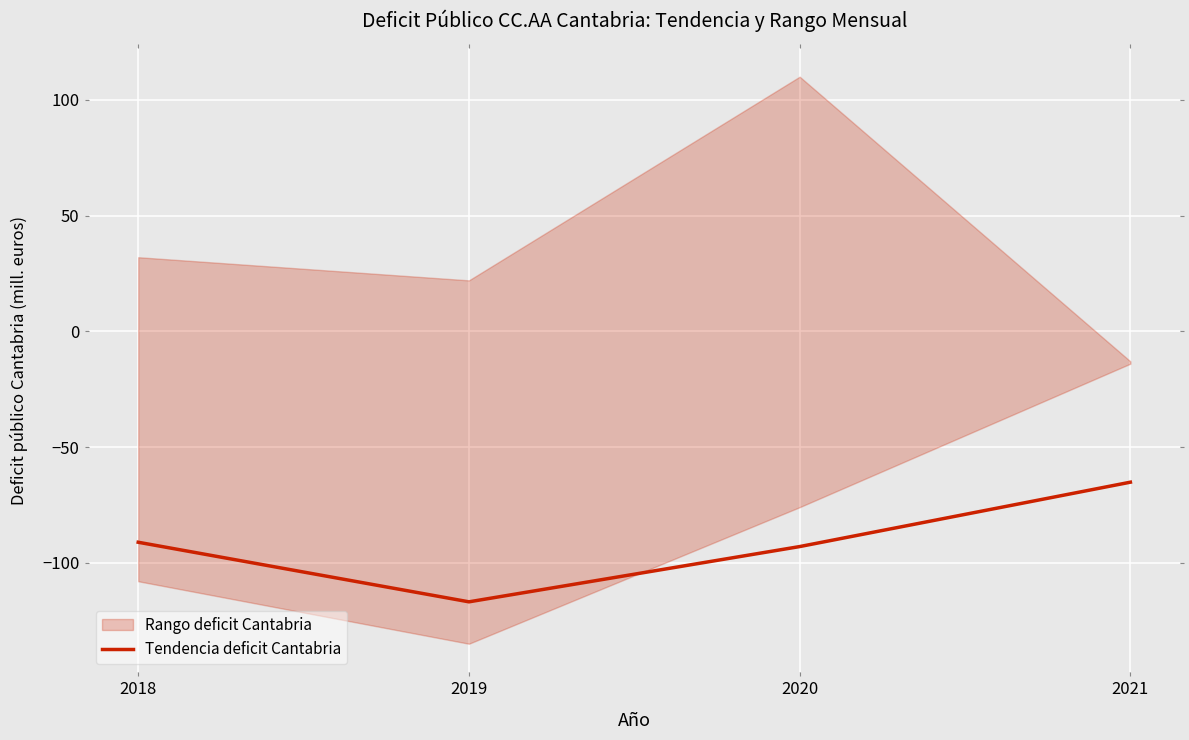

What is the sum of all values?

-366.3